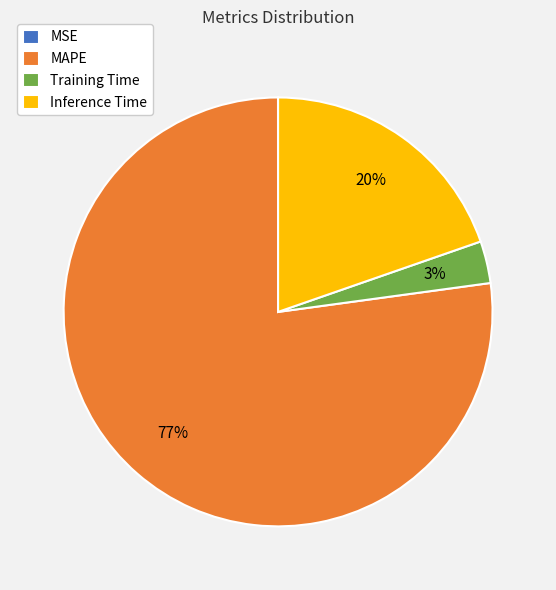

What percentage is the MAPE slice, to the nearest percent?

77%